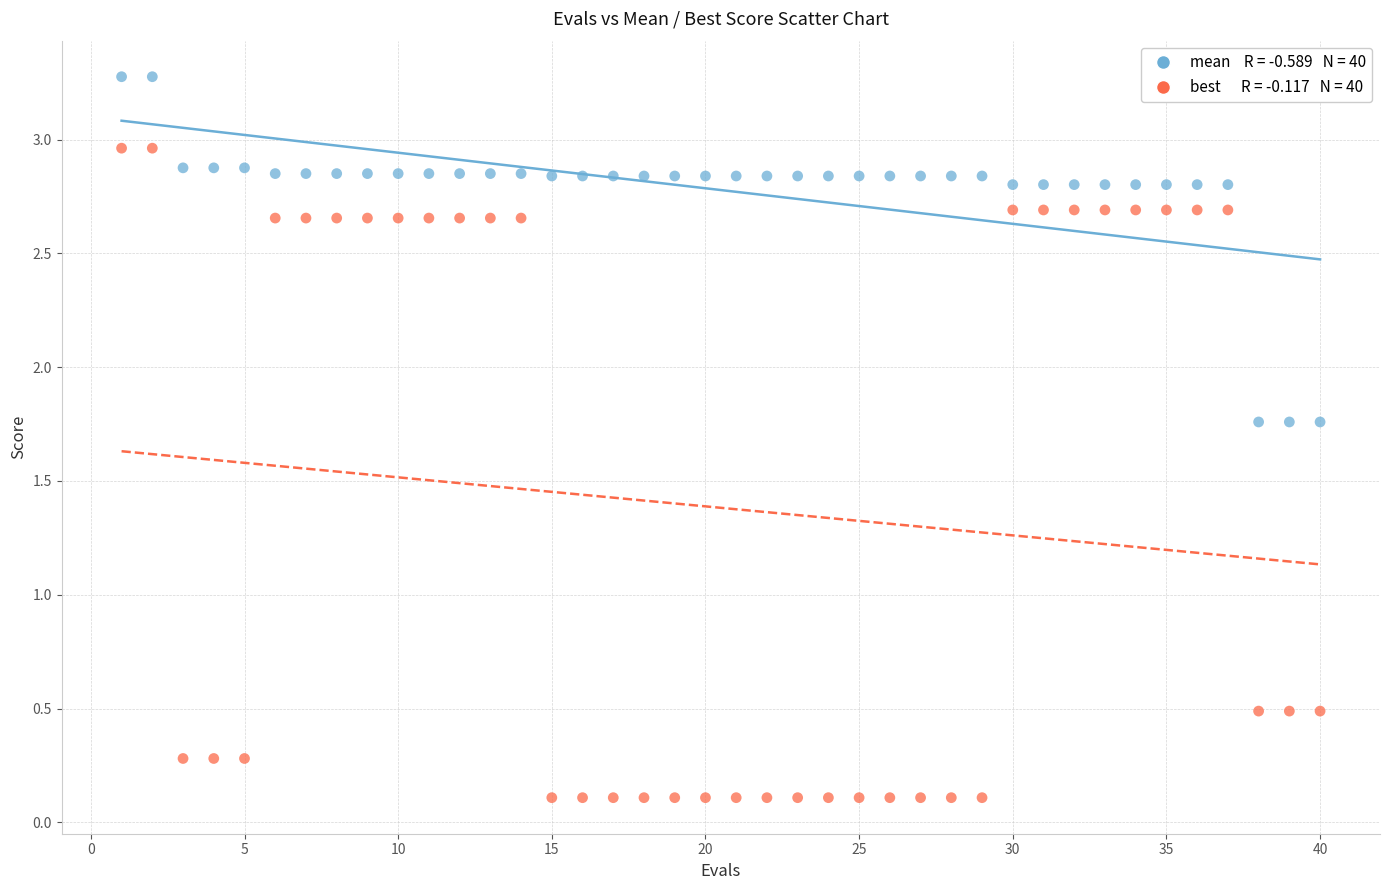

Across all data points, what is the range of Y values (max minus min)?

3.2